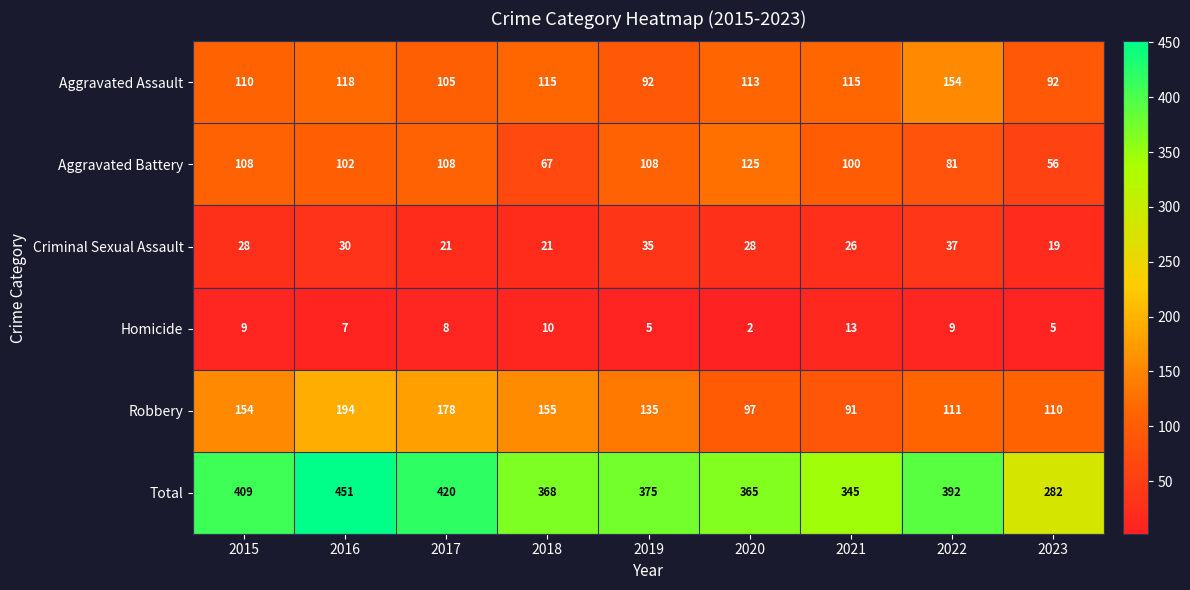

What is the difference between the highest and lowest values at 2015?

400